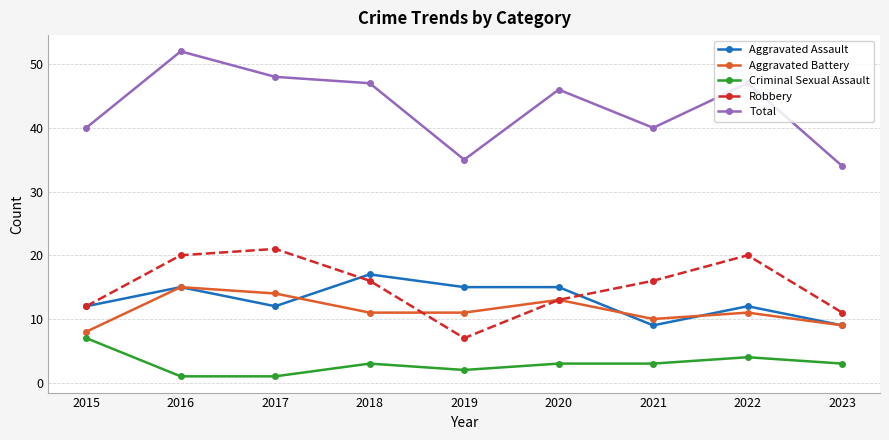

What is the highest value of the Robbery series?

21